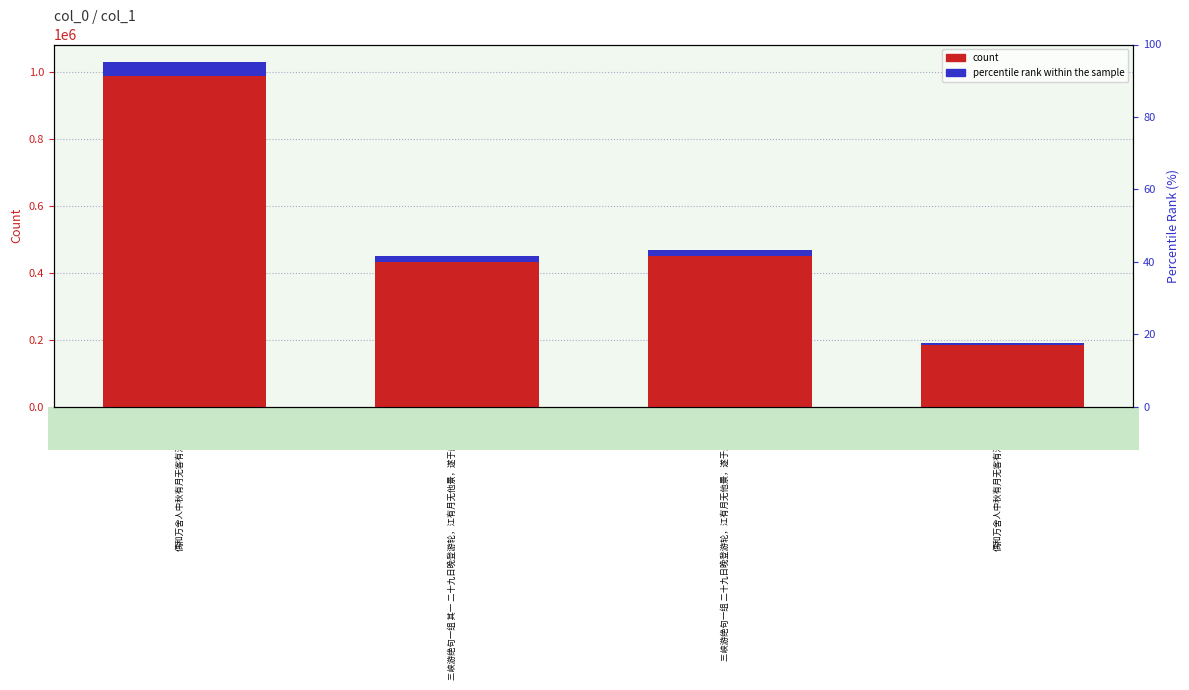

Does the chart contain any negative values?

No